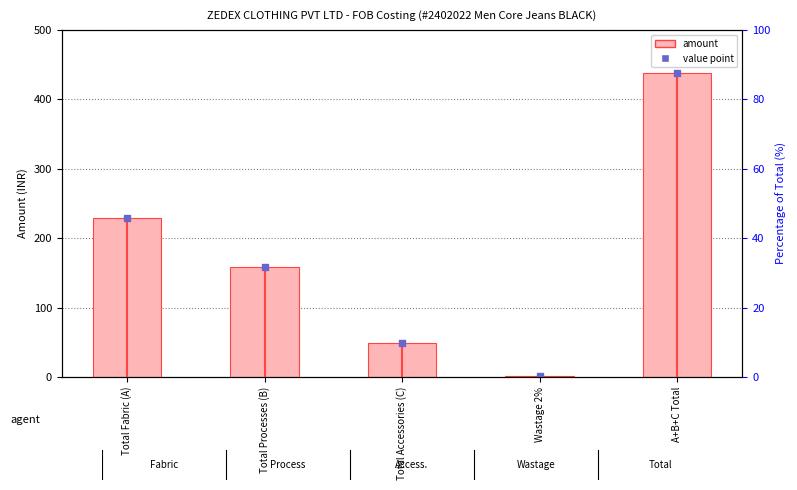

Which series reaches the minimum Y coordinate?

Amount (INR)